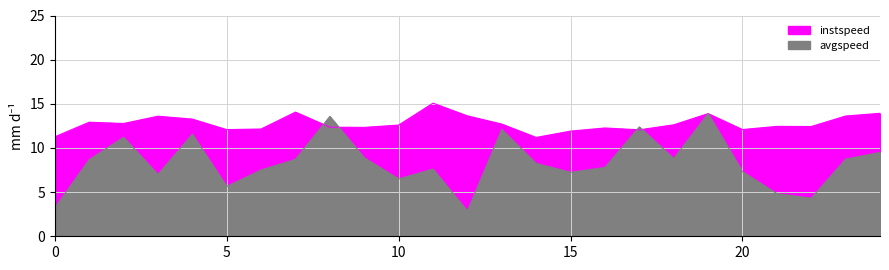

How many interior local peaks does the instspeed series have?

7